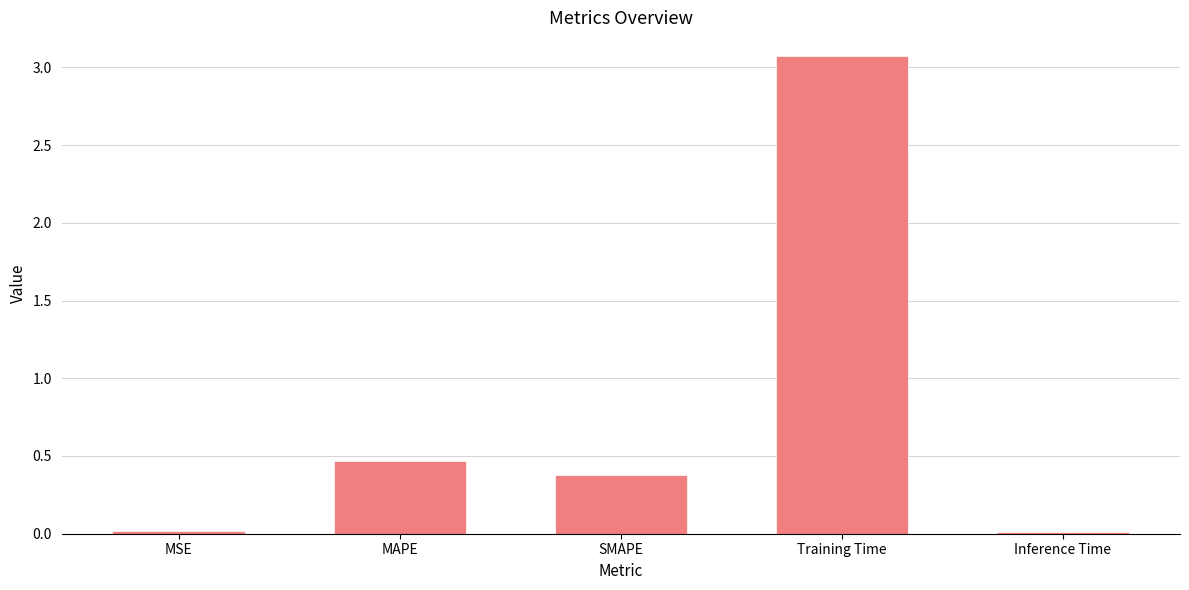

Is it true that the value at Training Time is 3.1?

True